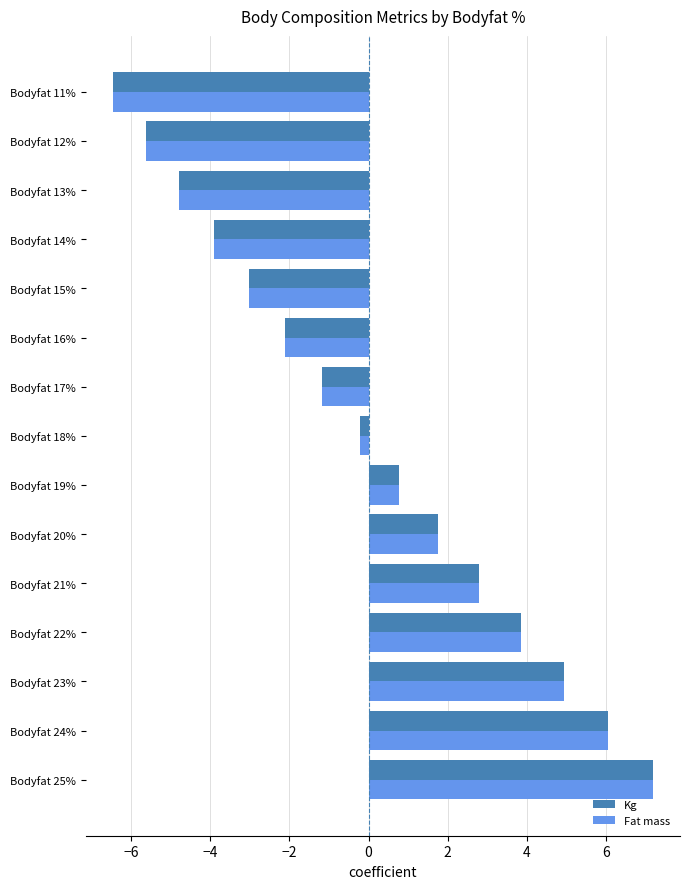

At which category is the sum across all series the highest?

Bodyfat 25%